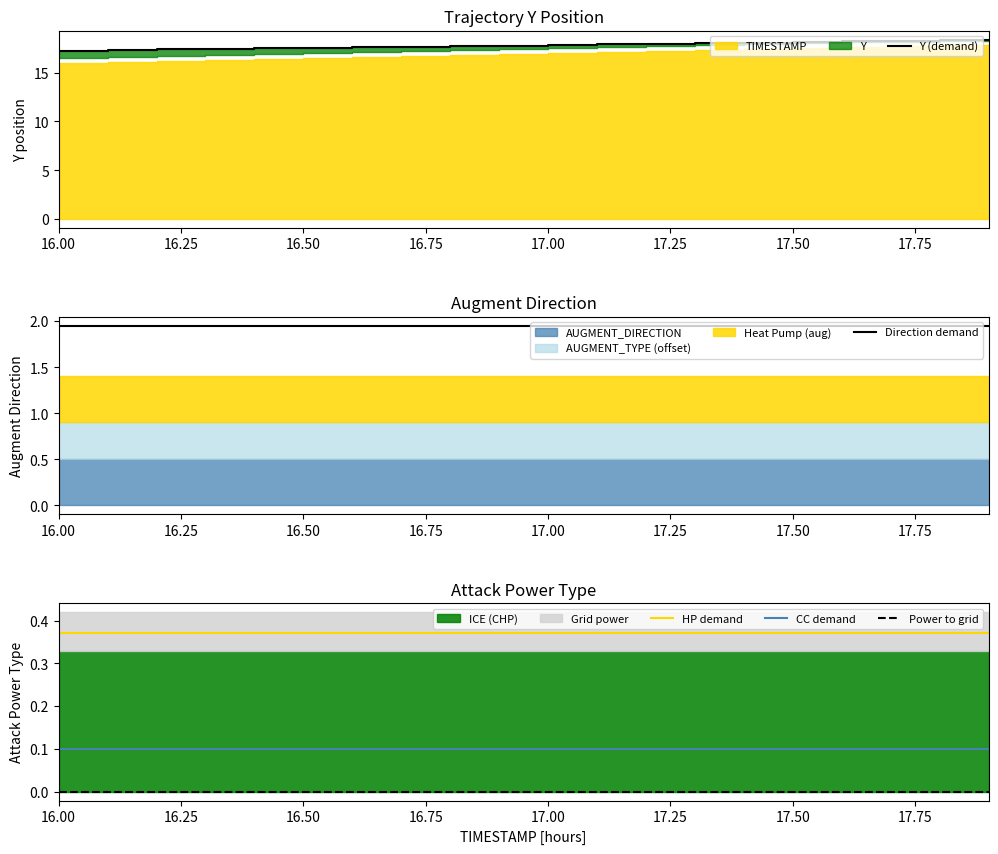

Does the chart display data point markers on the line(s)?

No